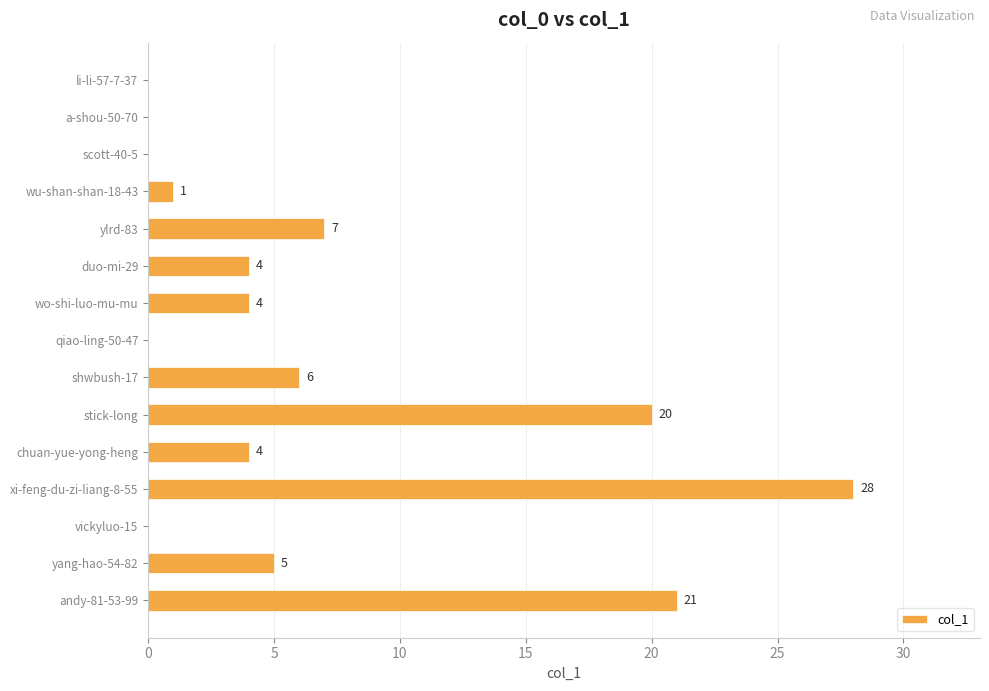

Reading top to bottom, transcribe all the data shown in this chart.

li-li-57-7-37=0	a-shou-50-70=0	scott-40-5=0	wu-shan-shan-18-43=1	ylrd-83=7	duo-mi-29=4	wo-shi-luo-mu-mu=4	qiao-ling-50-47=0	shwbush-17=6	stick-long=20	chuan-yue-yong-heng=4	xi-feng-du-zi-liang-8-55=28	vickyluo-15=0	yang-hao-54-82=5	andy-81-53-99=21